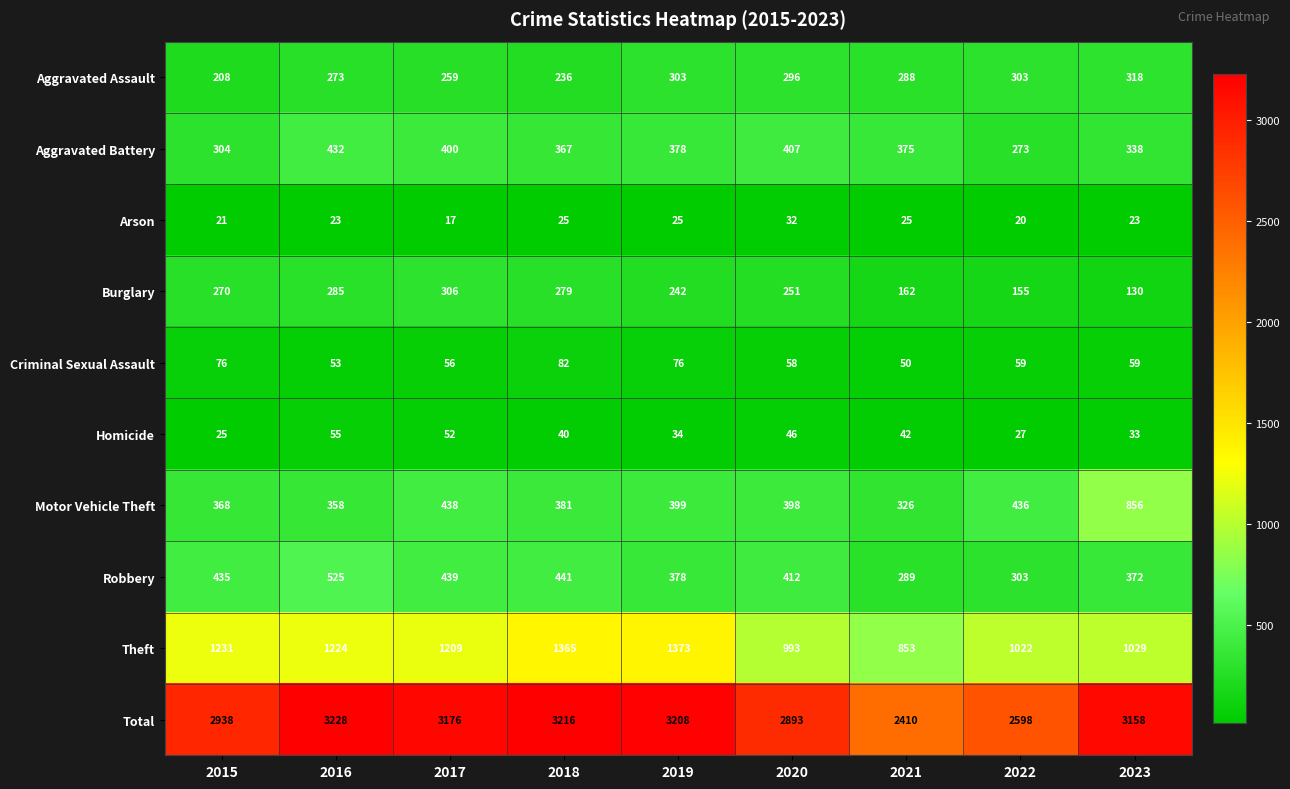

Rank the series at 2020 from highest to lowest value.

Total, Theft, Robbery, Aggravated Battery, Motor Vehicle Theft, Aggravated Assault, Burglary, Criminal Sexual Assault, Homicide, Arson